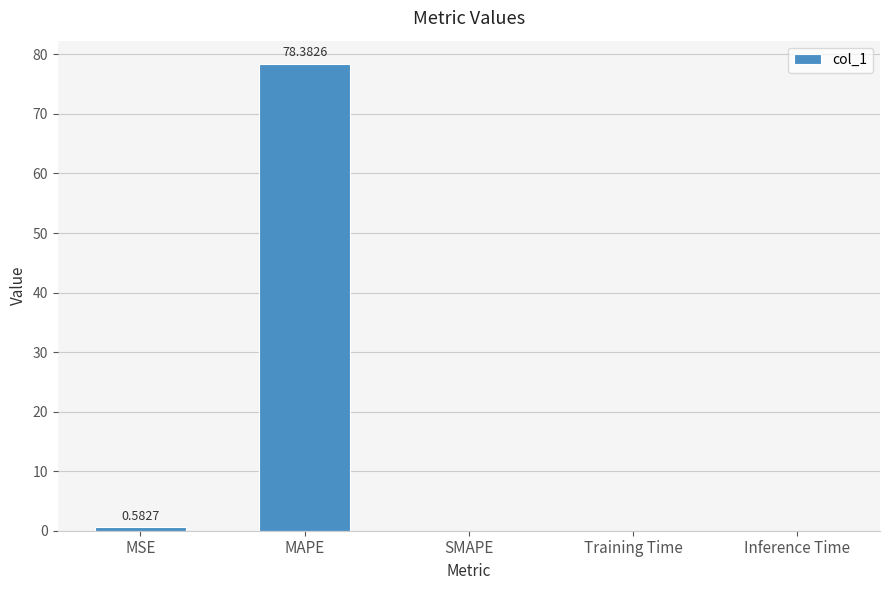

How many distinct data groups are displayed?

1